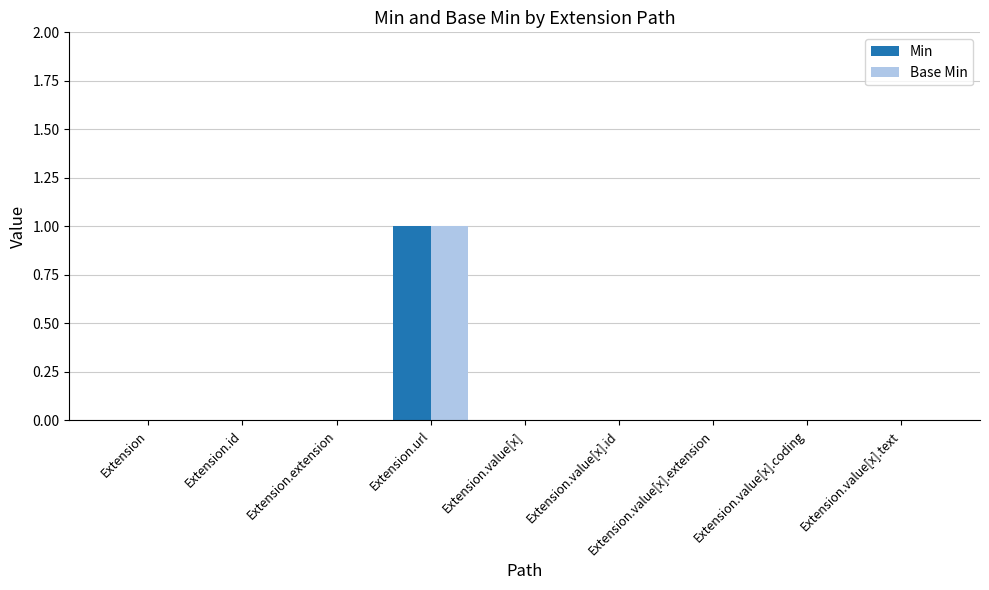

True or false: Base Min has a value of 0 at Extension.value[x].id.

True